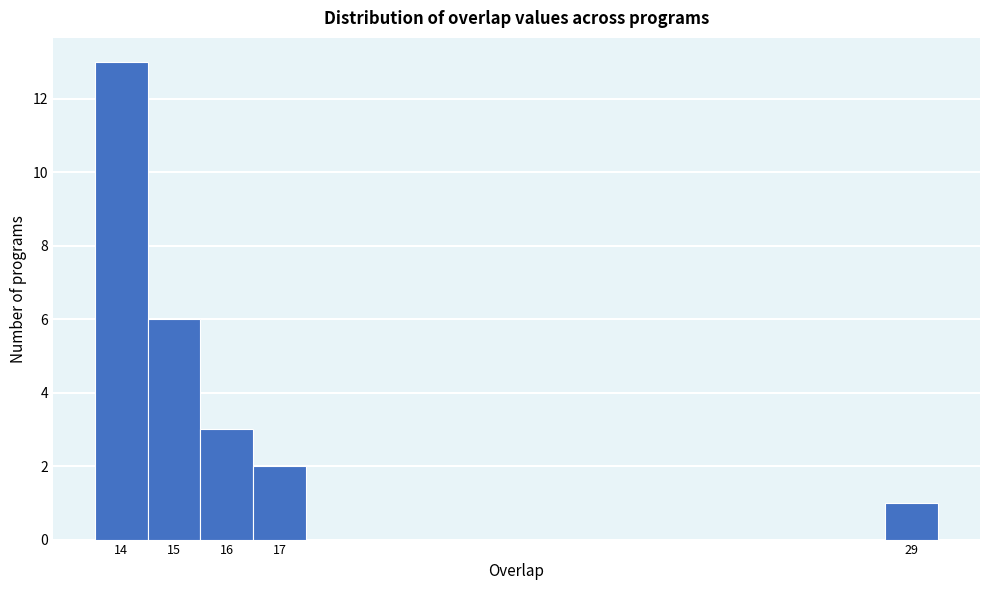

Over which range of the x-axis is the bar tallest?

13.5 to 14.5